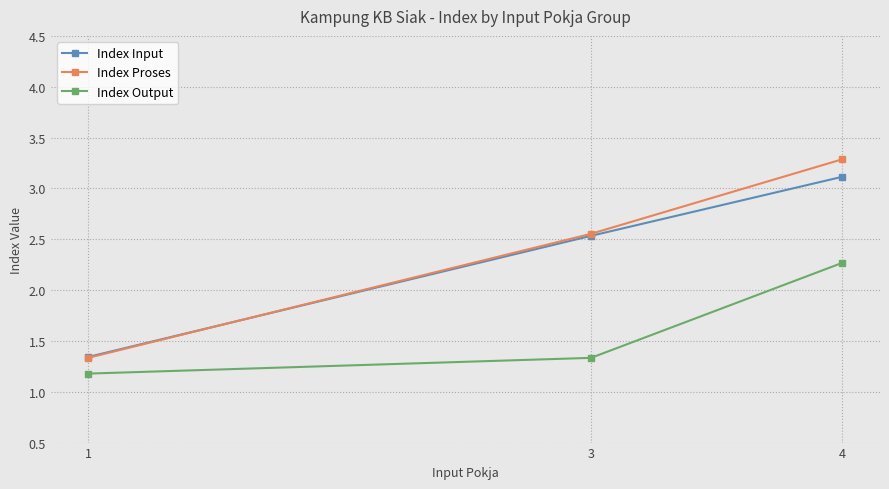

What is the value of the Index Output point at the 1st from the left?

1.2